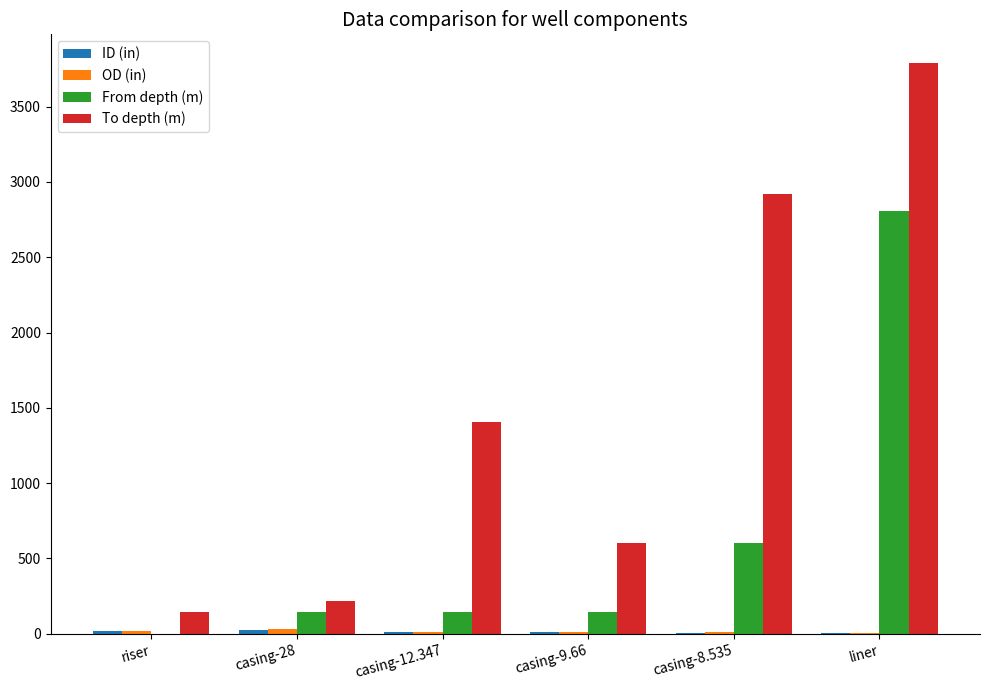

What is the maximum value for To depth (m)?

3790.0